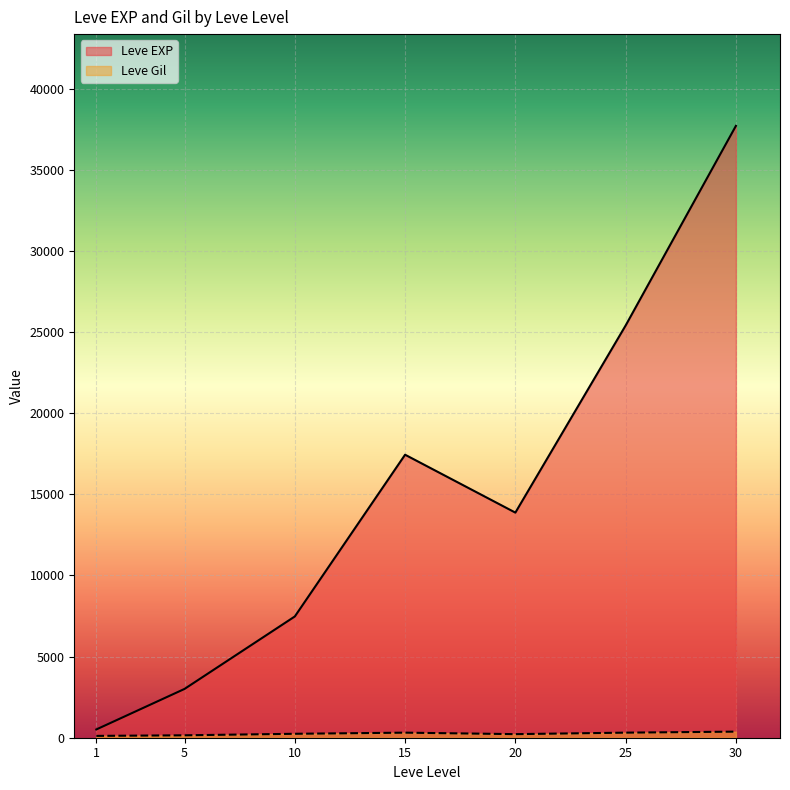

Which series has the largest total across all categories?

Leve EXP